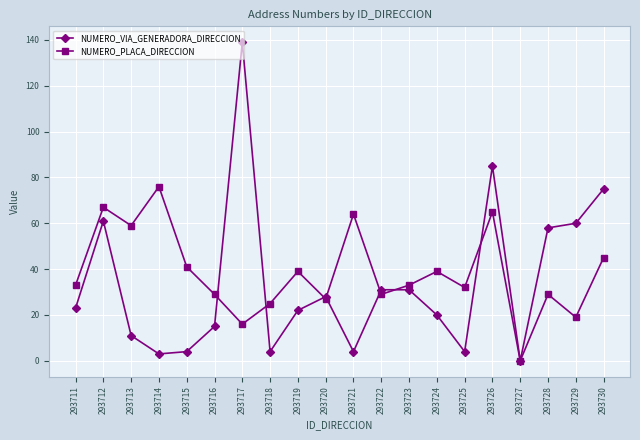

Is it true that NUMERO_PLACA_DIRECCION equals 29 at 293728?

True